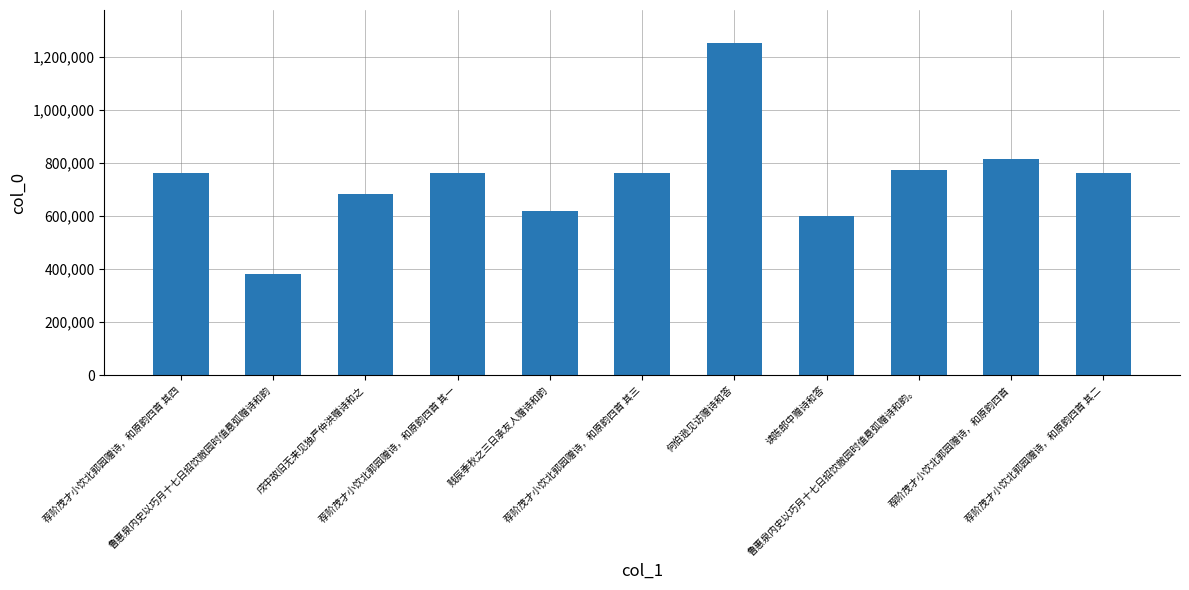

What is the value of the 5th bar from the left?

620231